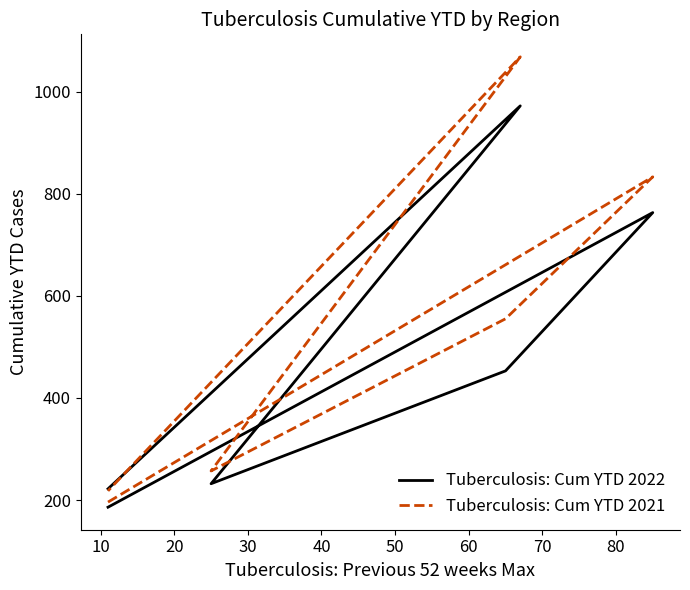

How many lines are shown in the chart?

2